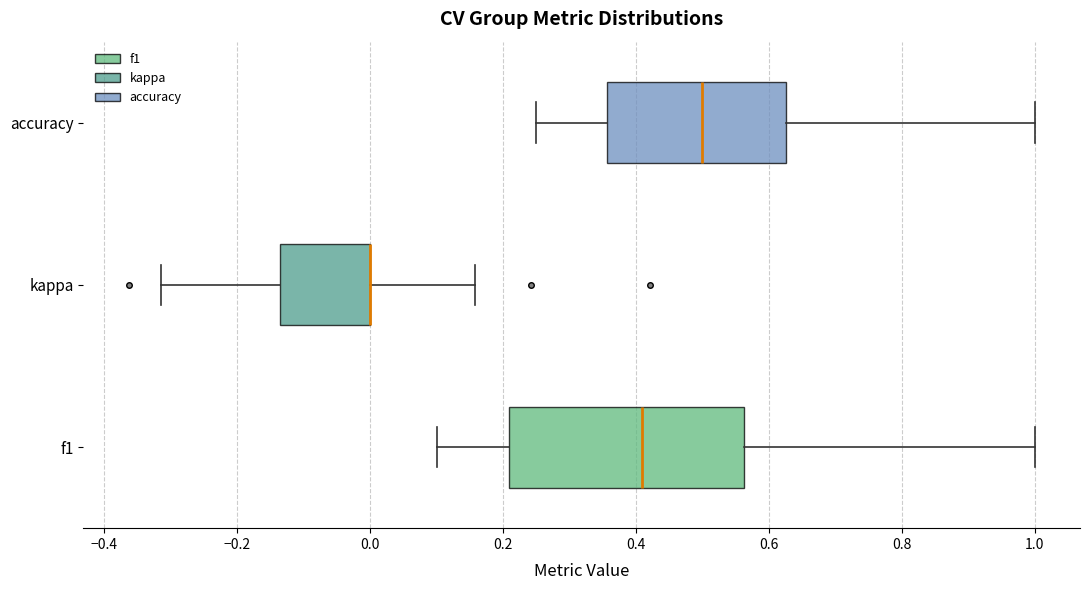

Reading bottom to top, transcribe this box plot: for each box, give where its median line is, the range the box spans, and where its two whiskers end, as read against the x-axis. The values are not printed on the chart, so give them approximately, as read against the axis.

f1: median 0.40, box 0.20 to 0.56, whiskers 0.10 to 1.00
kappa: median 0.00 (drawn on the box's right edge), box -0.14 to 0.00, whiskers -0.32 to 0.16
accuracy: median 0.50, box 0.36 to 0.62, whiskers 0.26 to 1.00